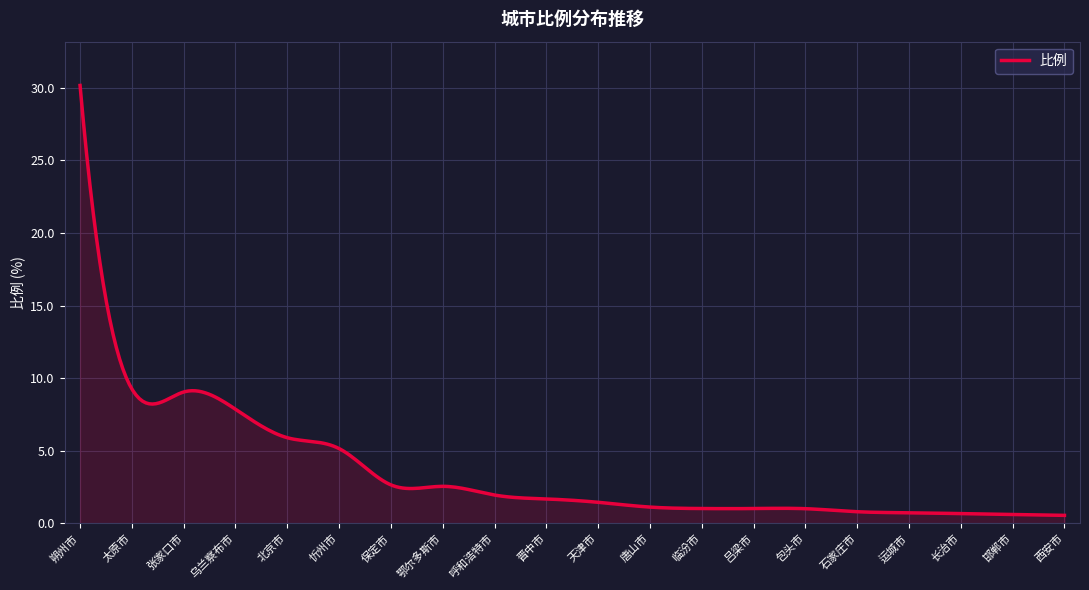

What is the difference between the maximum and minimum values?

29.6